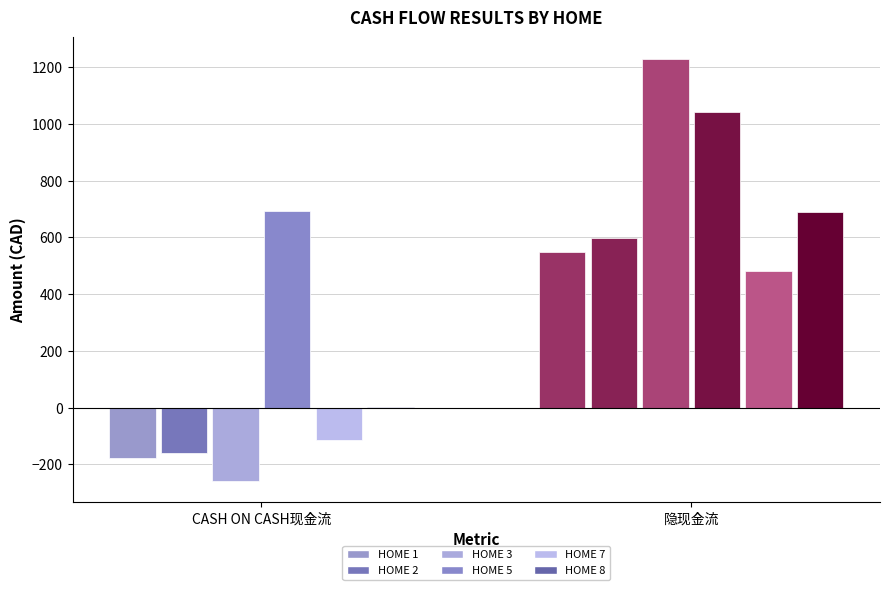

What is the difference between the maximum and minimum values in the HOME 5 series?

350.2